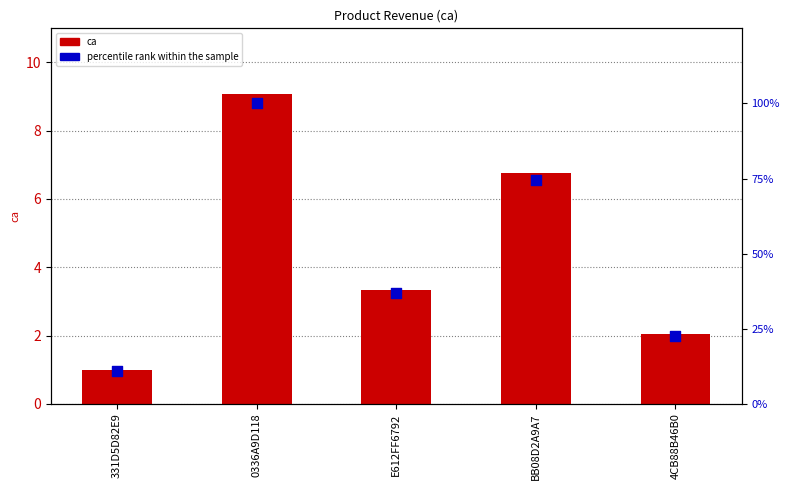

At which category is the sum across all series the highest?

0336A9D118